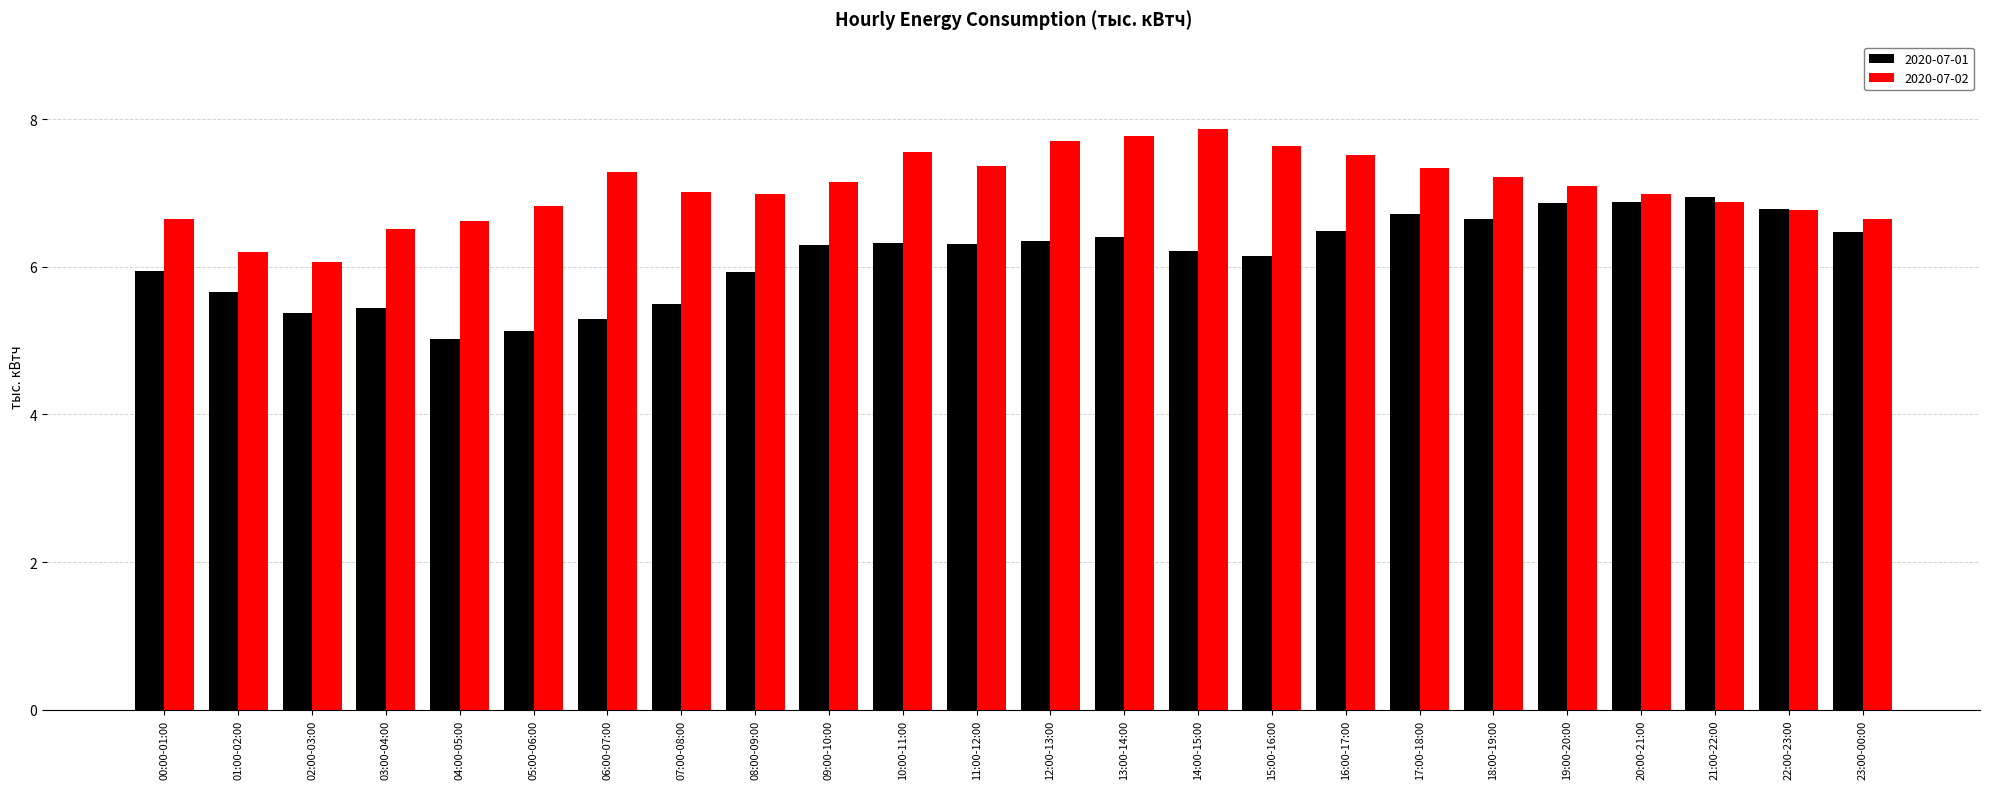

Which category has the highest value across all series?

14:00-15:00